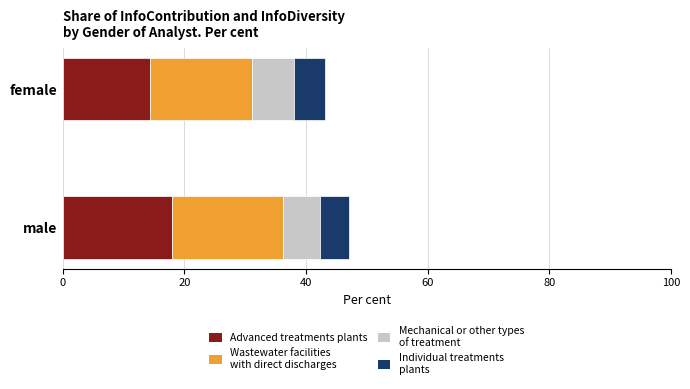

What is the total value across all series at female?

43.2